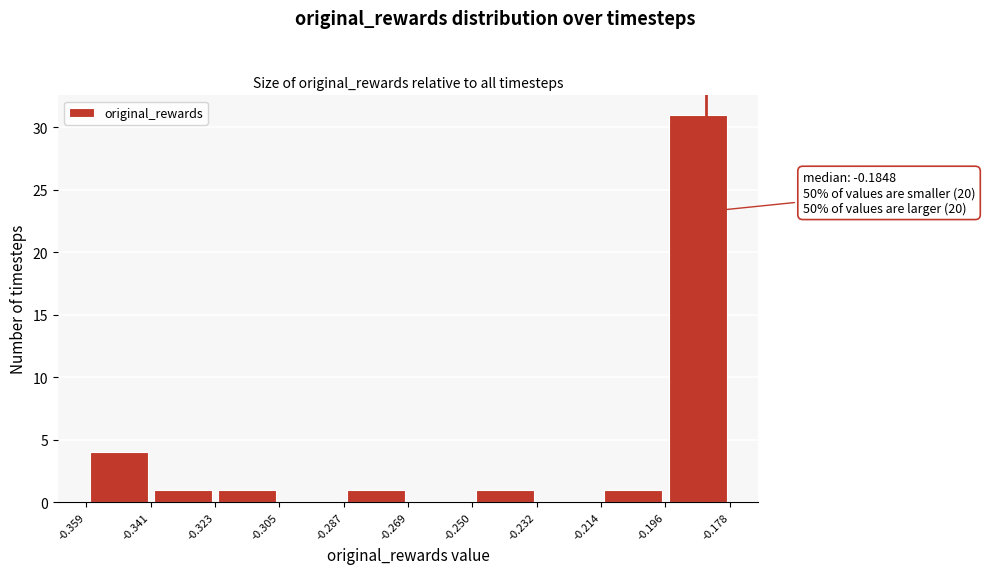

Which range on the x-axis has the tallest bar?

-0.196 to -0.178